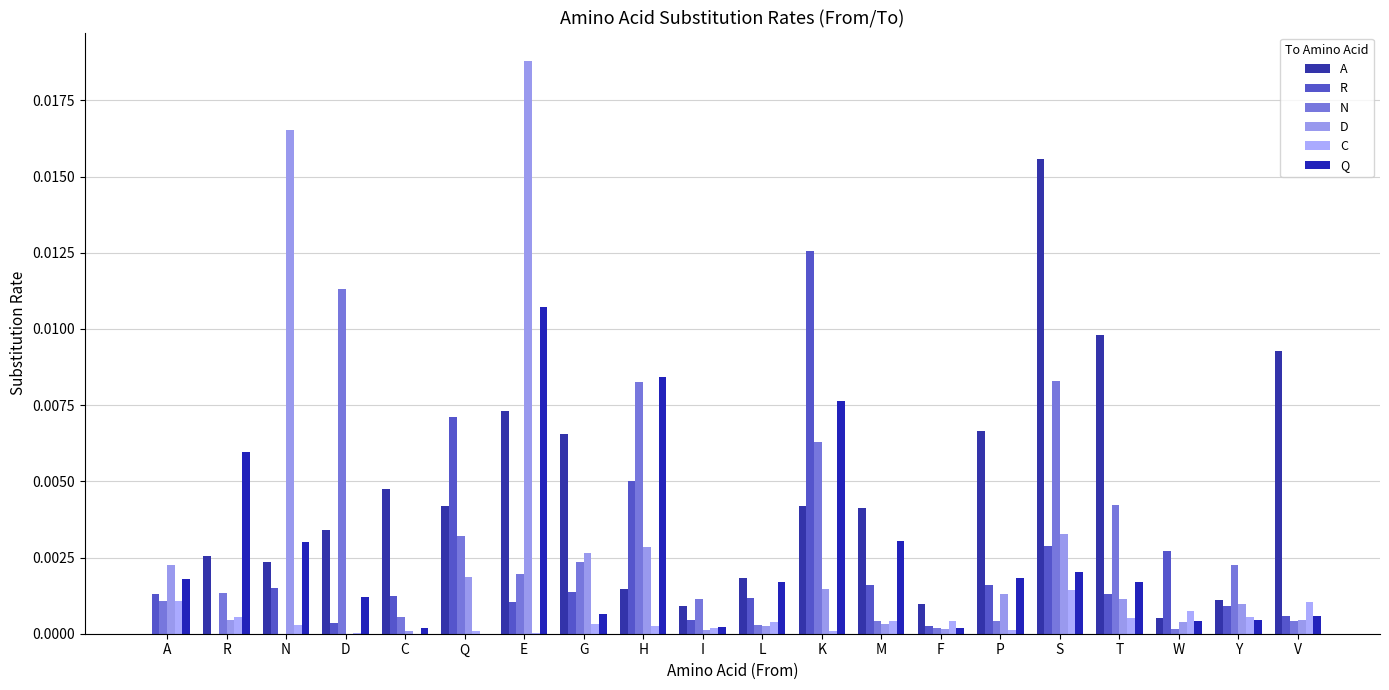

The A series shows 0.0 at S. True or false?

True